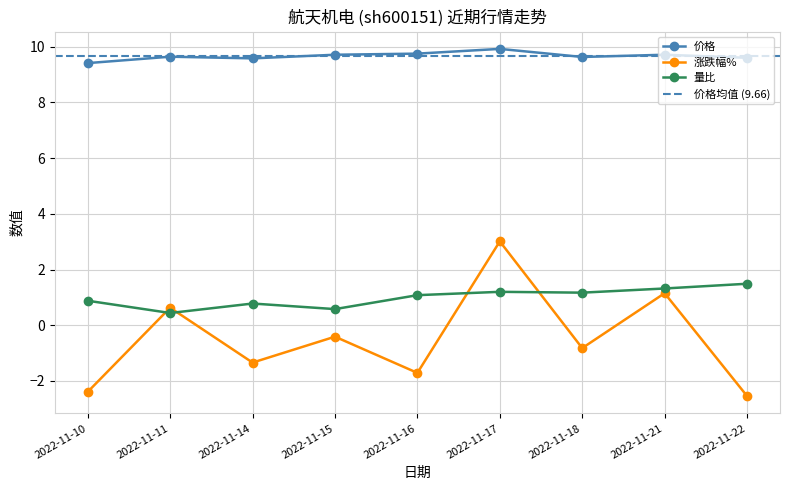

After their last crossing, which series has the higher values: 量比 or 涨跌幅%?

量比